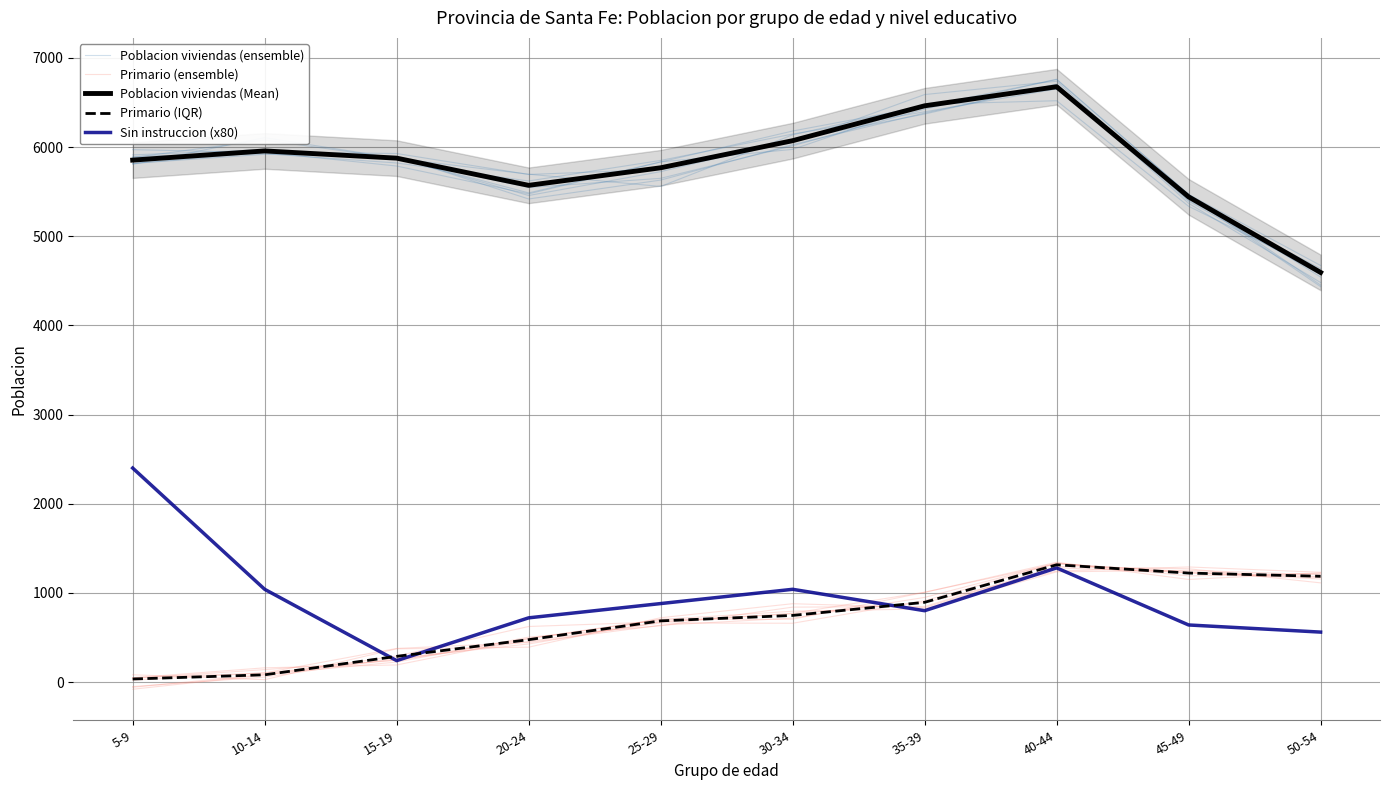

The value of Sin instruccion (x80) at 5-9 is 2400.0. True or false?

True